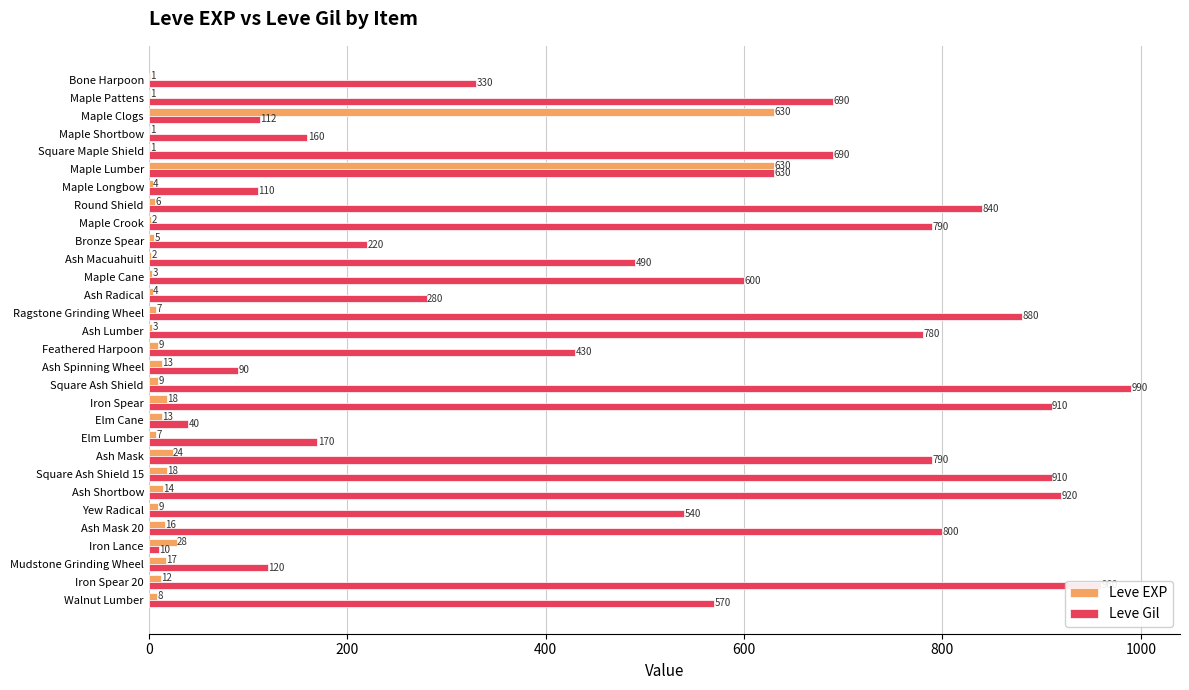

At which category is the sum across all series the highest?

Maple Lumber